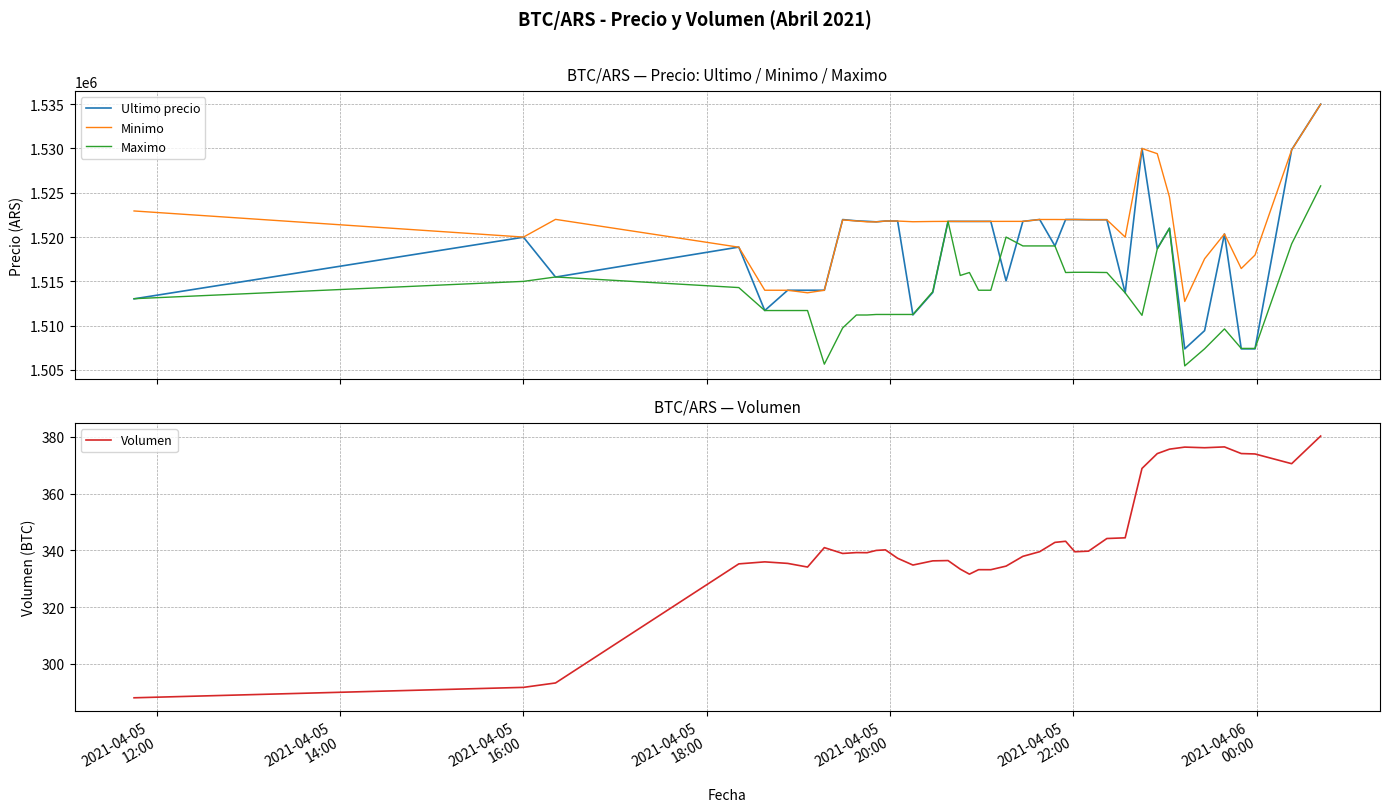

What is the minimum value for Volumen?

288.1